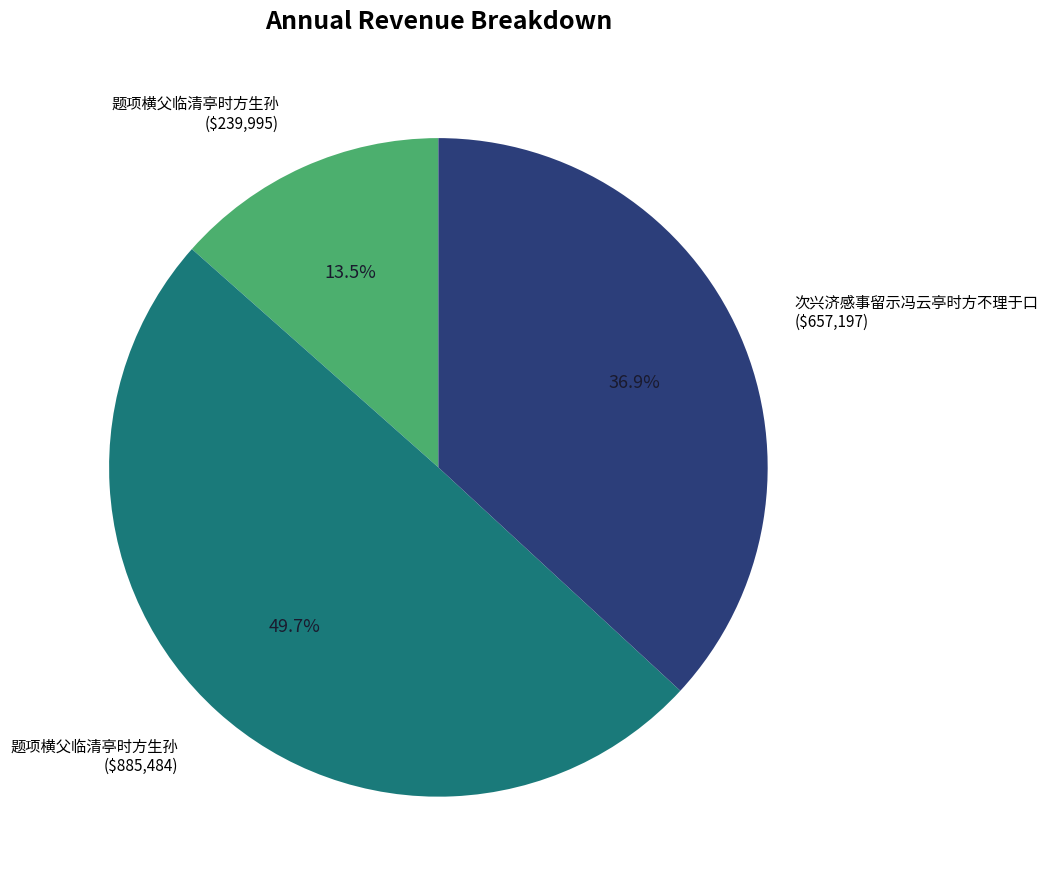

To the nearest percent, what is the difference between the largest and smallest slice percentages?

36%